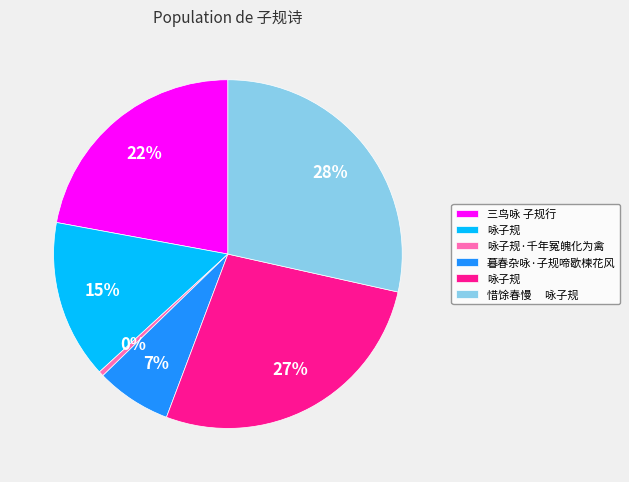

Does any single category account for the majority?

No